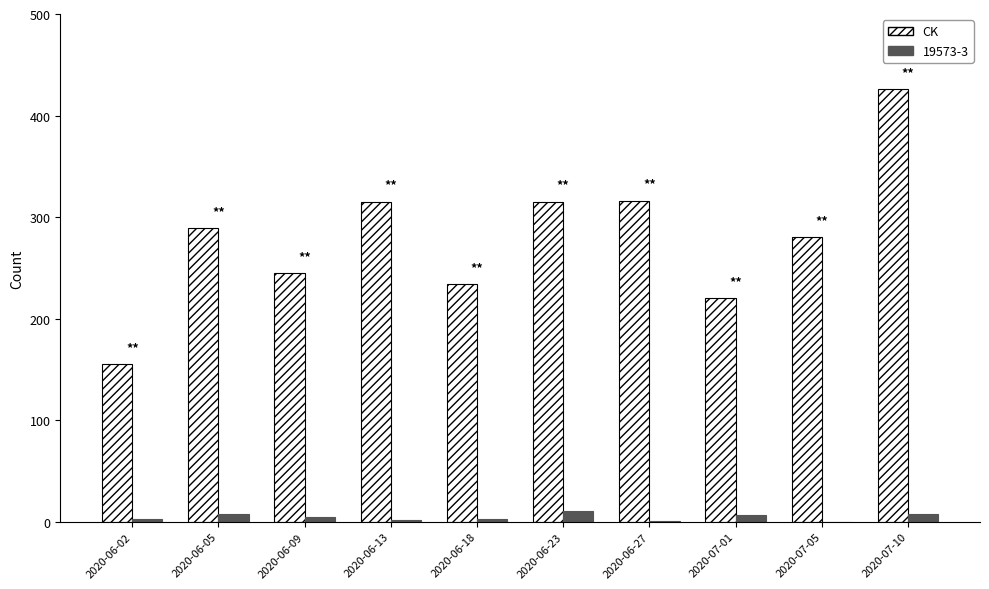

Which series changed the most between 2020-06-09 and 2020-06-13?

CK